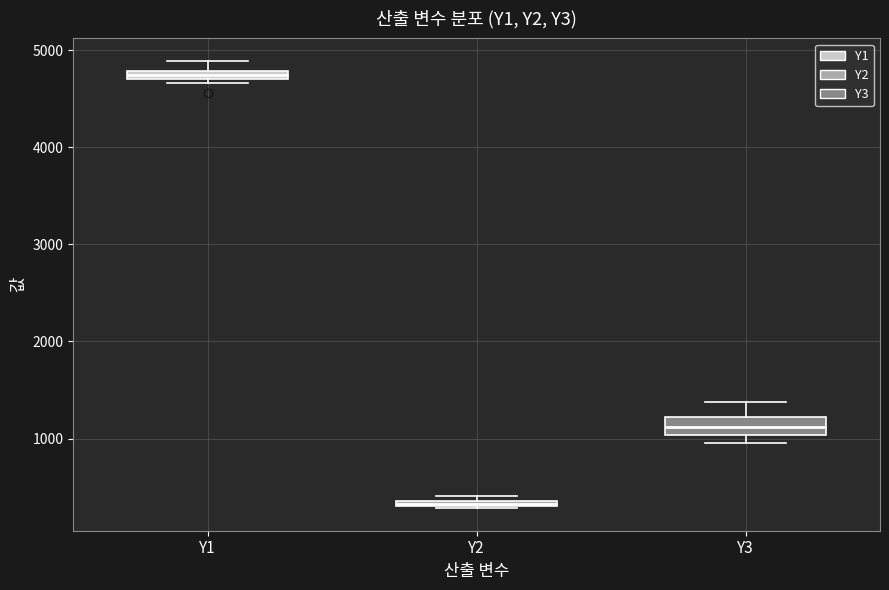

Which box's median line is the lowest?

Y2